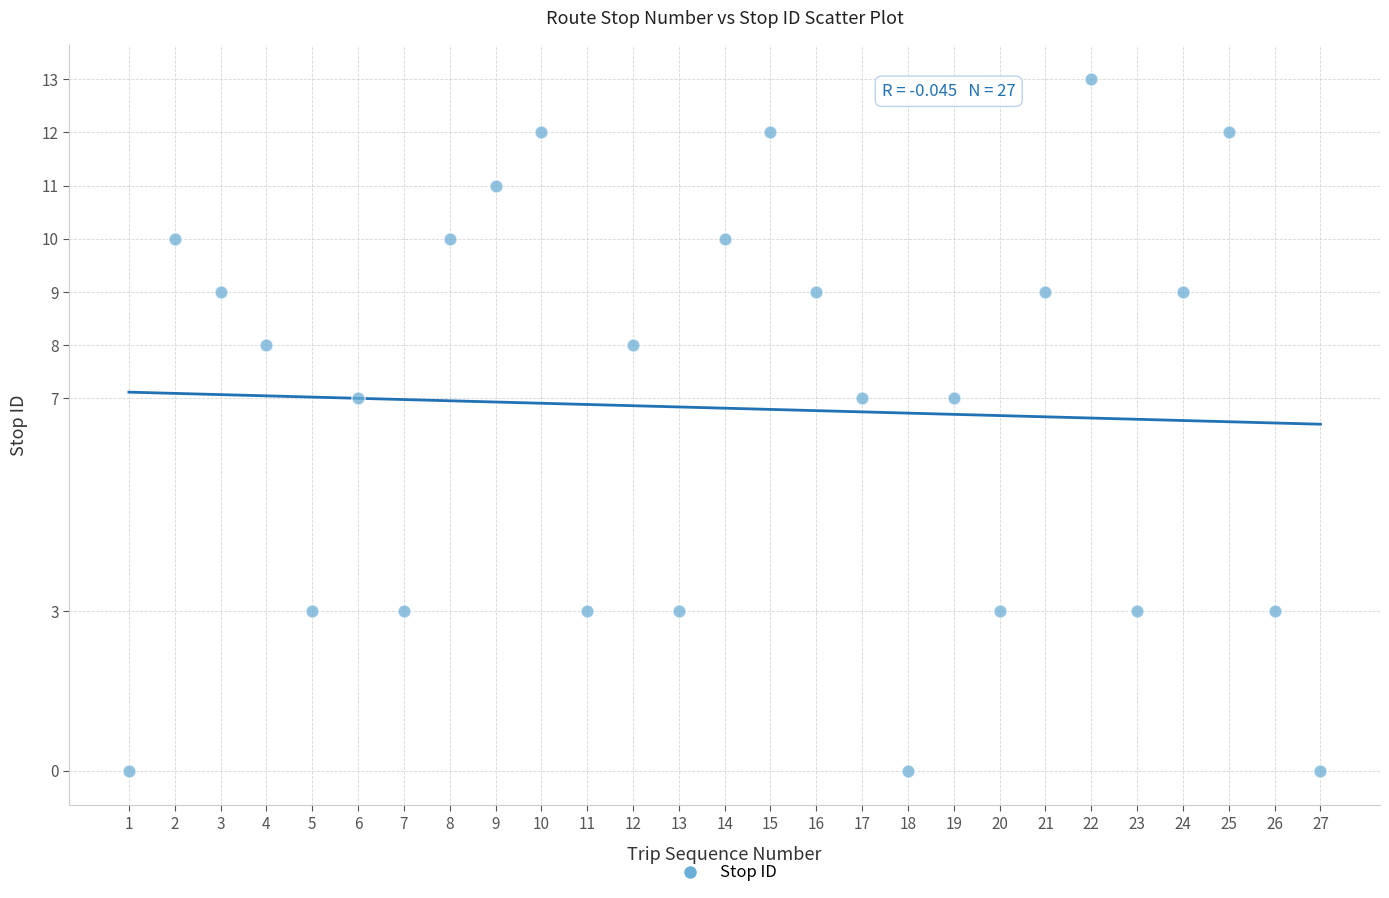

What is the range of X values (max minus min)?

26